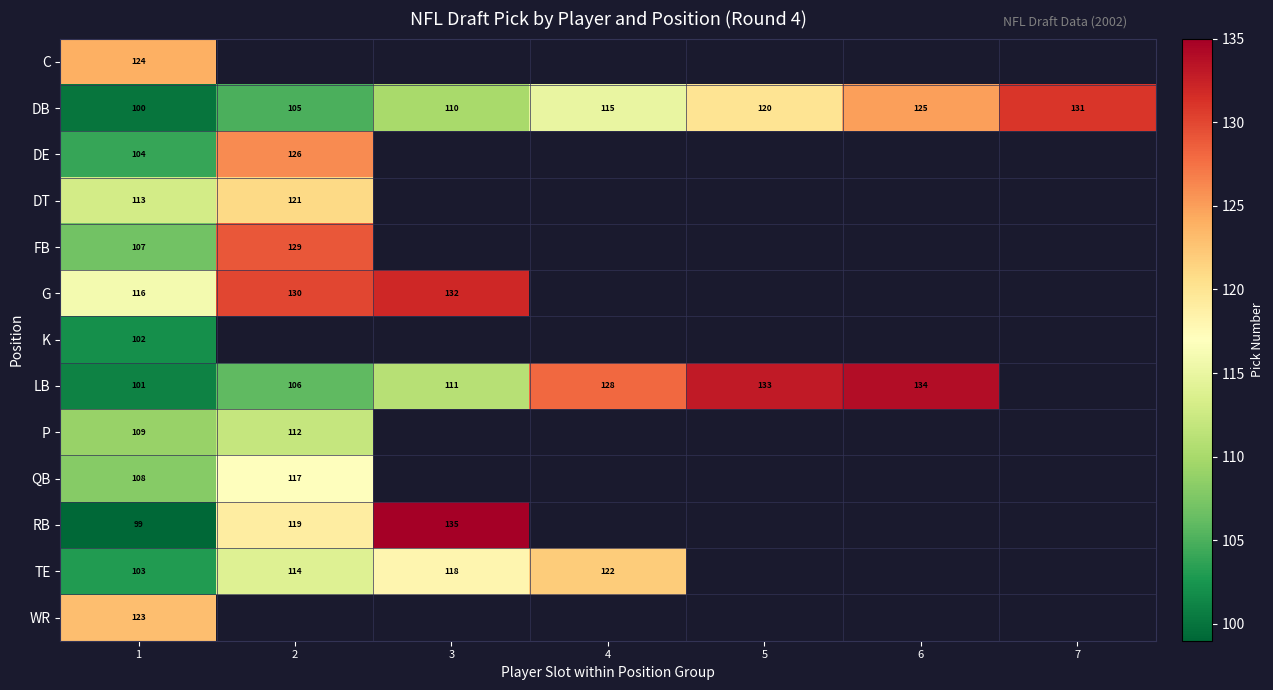

What is the total value across all series at 1?

1409